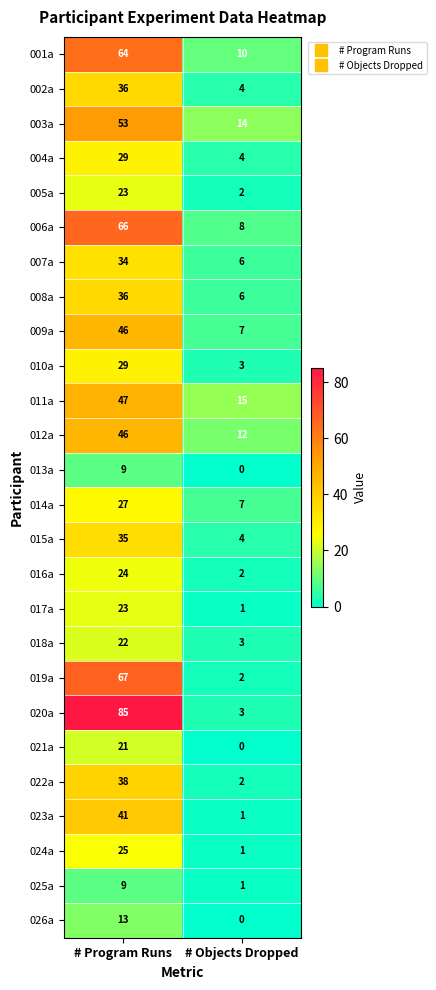

Which series has the largest range (max minus min)?

020a